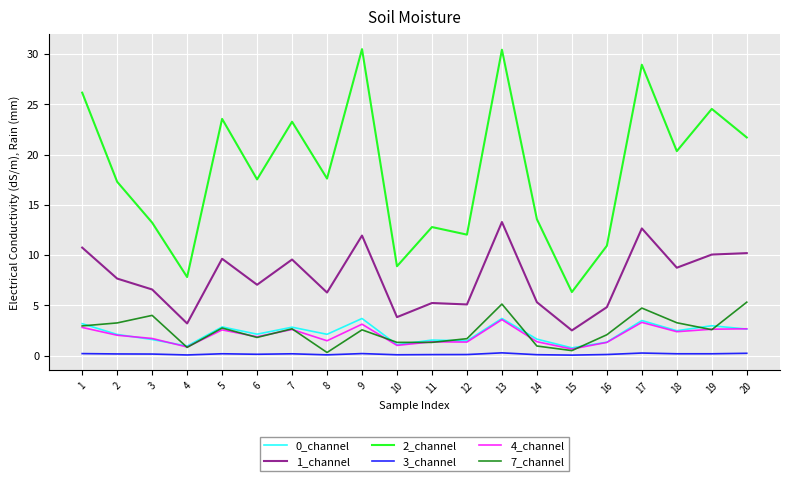

Is the value of 1_channel at 9 greater than the value of 2_channel at 4?

Yes